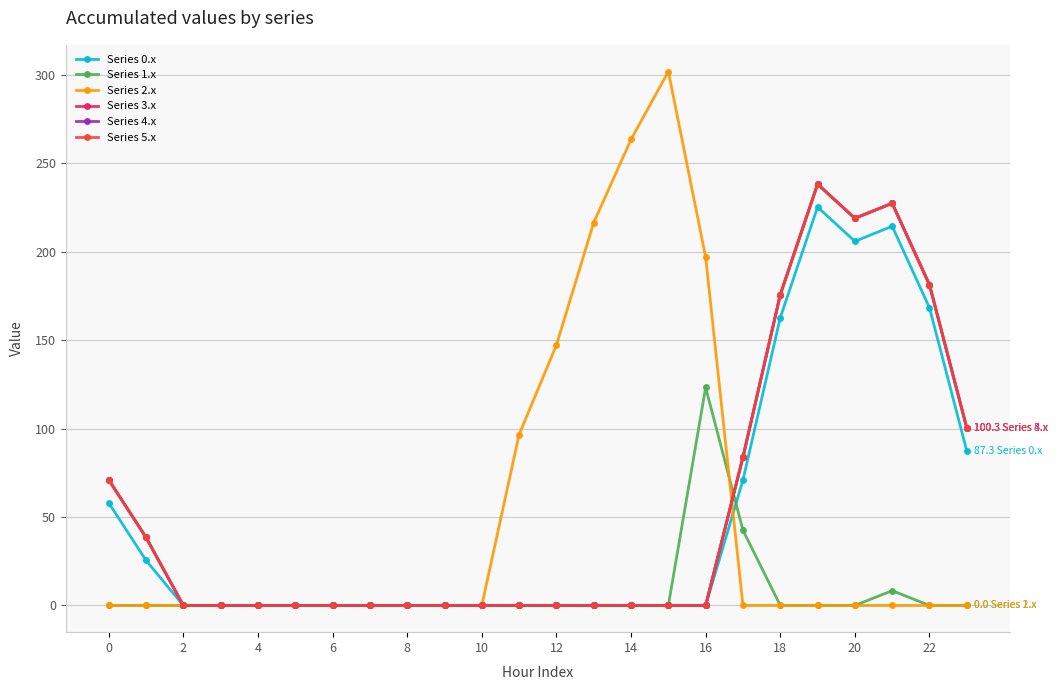

At how many categories does at least one series exceed 233?

3